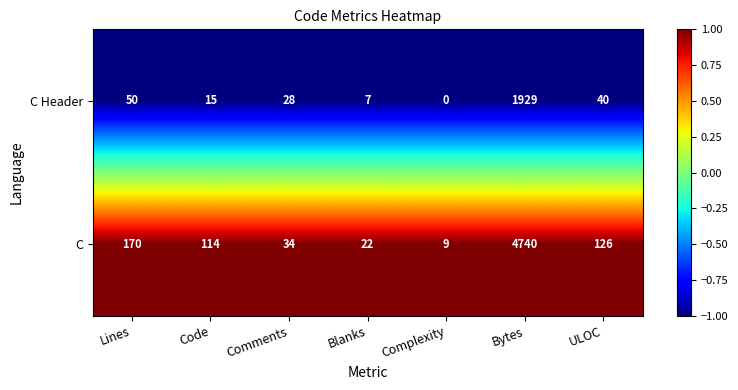

What is the lowest value of the C series?

9